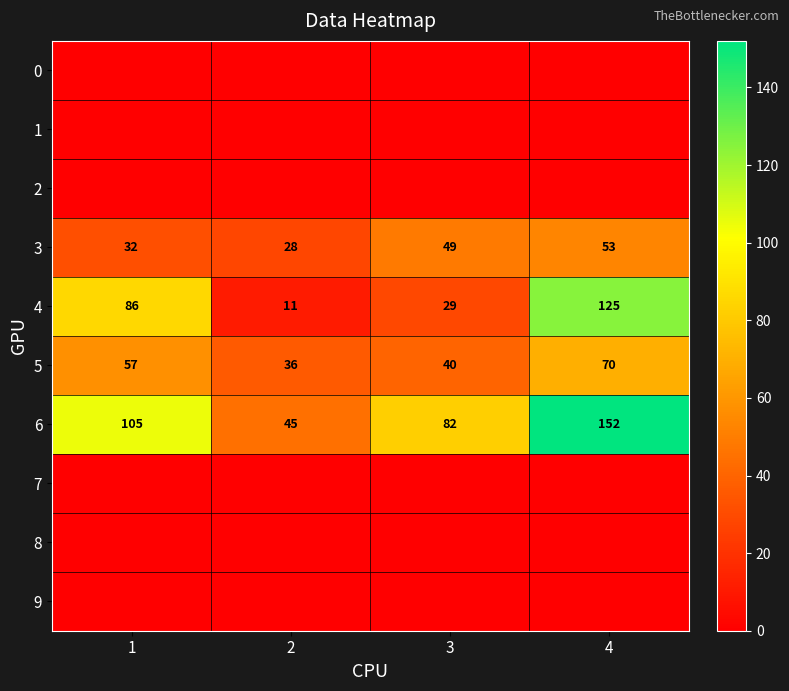

What is the total value across all series at 1?

280